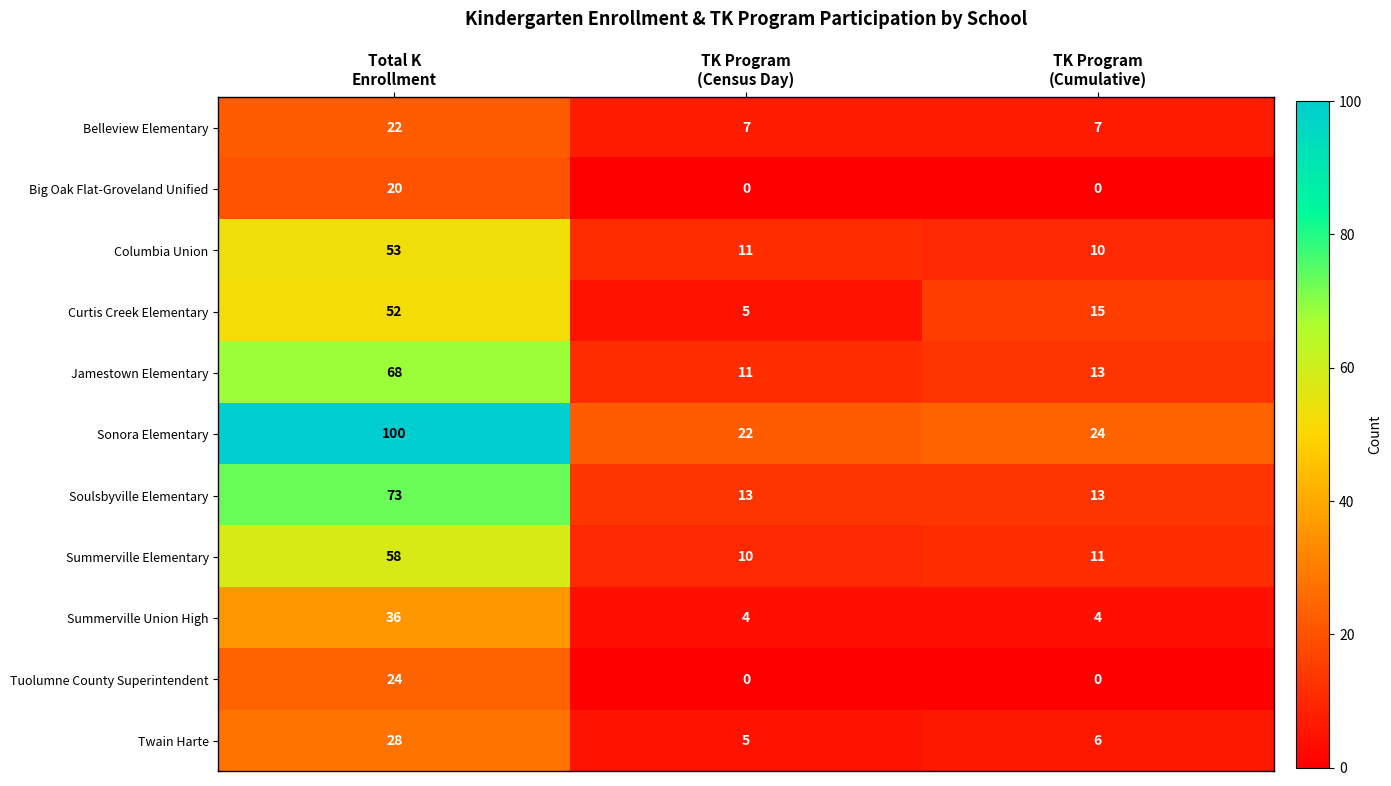

Rank the series by their maximum value, from highest to lowest.

Sonora Elementary, Soulsbyville Elementary, Jamestown Elementary, Summerville Elementary, Columbia Union, Curtis Creek Elementary, Summerville Union High, Twain Harte, Tuolumne County Superintendent, Belleview Elementary, Big Oak Flat-Groveland Unified